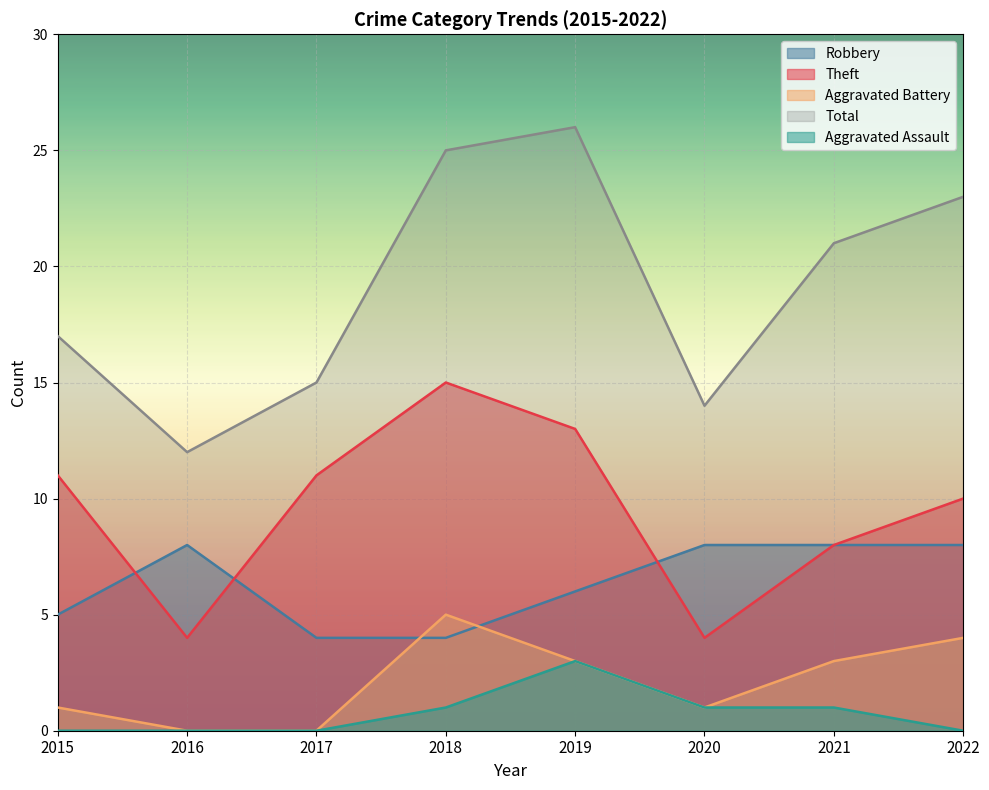

What is the value of the Robbery point at the 8th from the left?

8